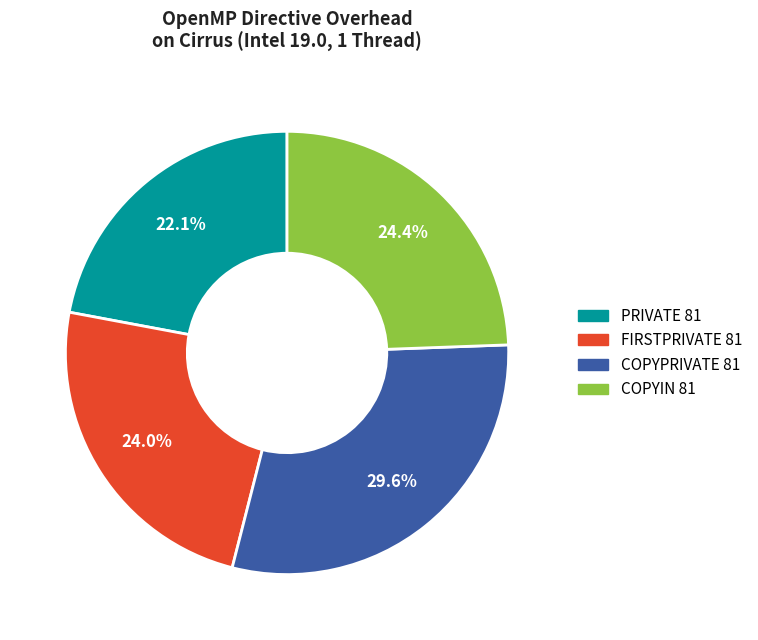

How many slices are in this pie chart?

4